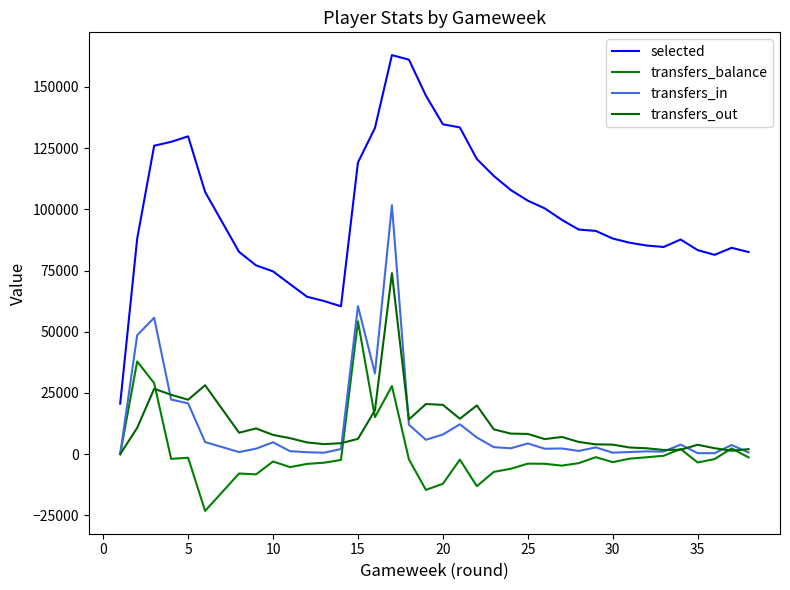

In transfers_balance, how many points are higher than both neighbors (excluding endpoints)?

10